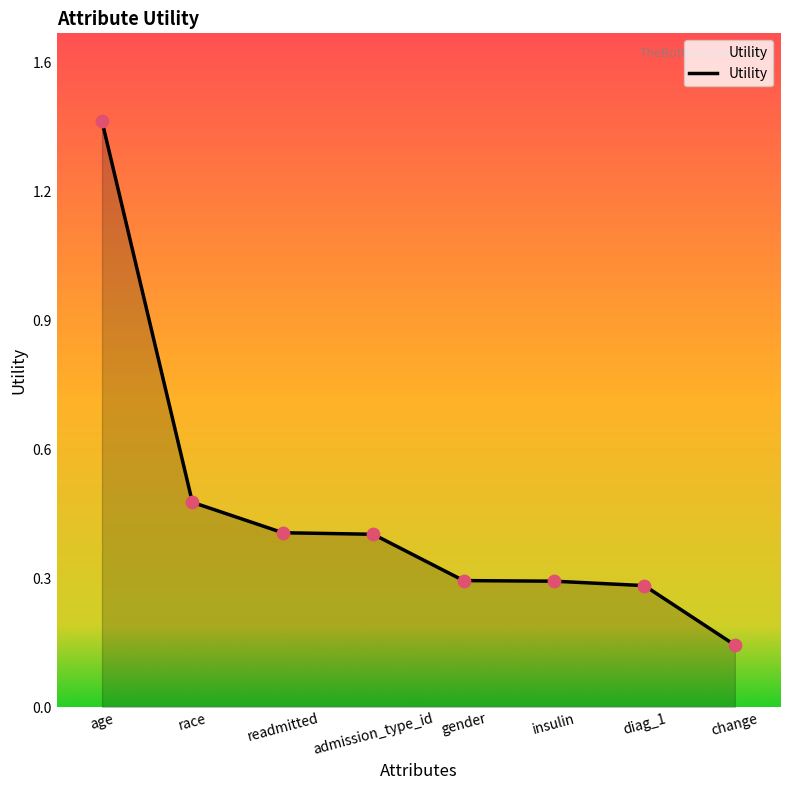

Between race and admission_type_id, which is larger?

race